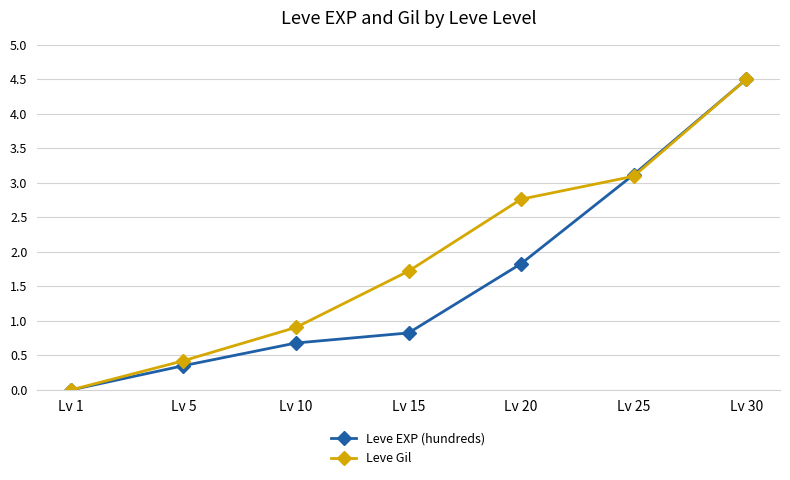

Is it true that Leve Gil equals 0.0 at Lv 1?

True